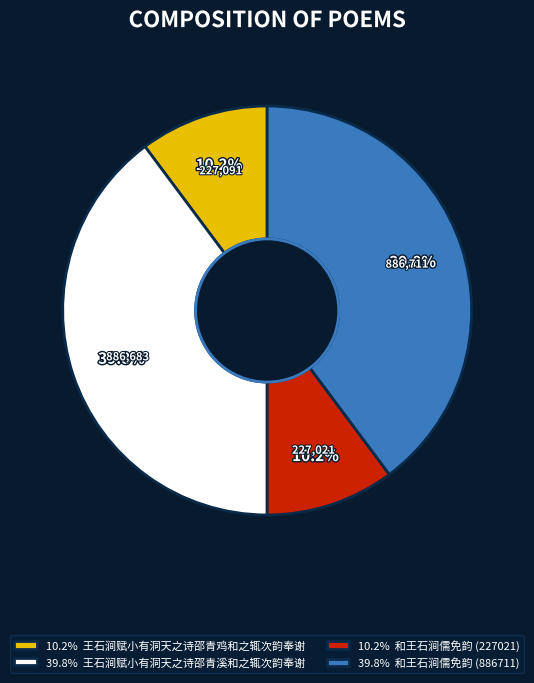

Does any single category account for the majority?

No